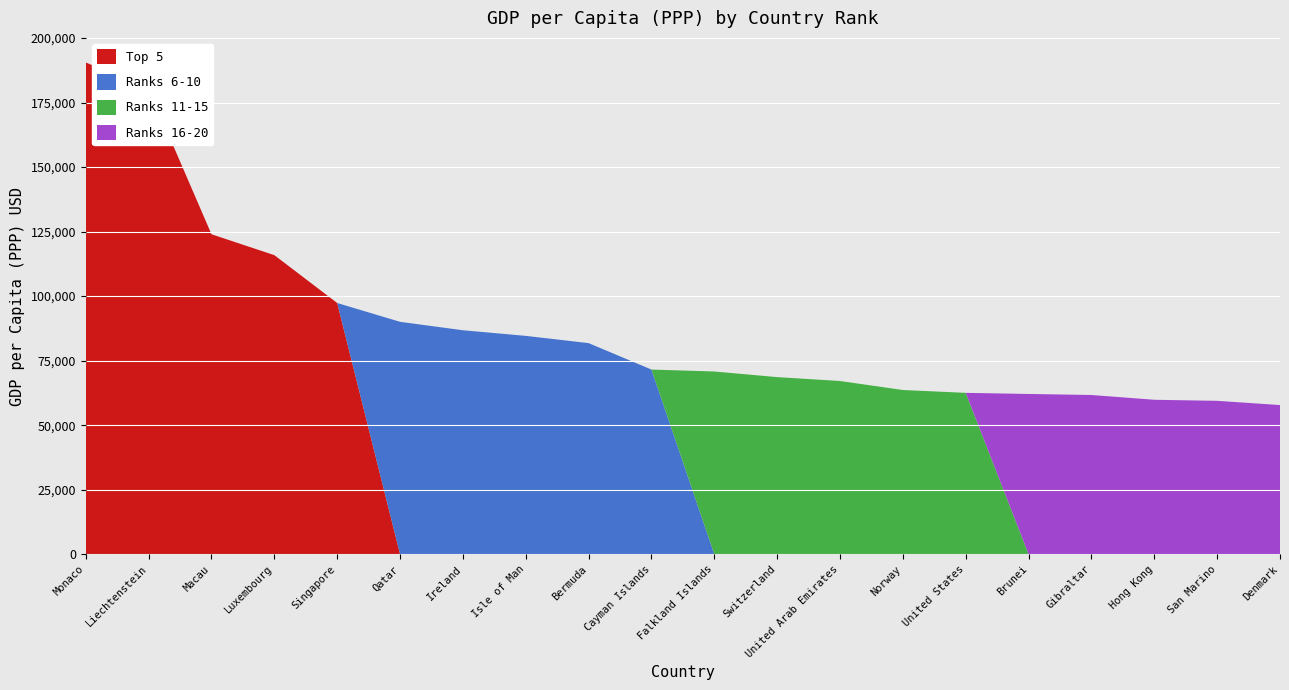

Reading left to right, what are all the values shown in this chart?

Top 5: Monaco=190513	Liechtenstein=180367	Macau=123965	Luxembourg=115874	Singapore=97341	Qatar=0	Ireland=0	Isle of Man=0	Bermuda=0	Cayman Islands=0	Falkland Islands=0	Switzerland=0	United Arab Emirates=0	Norway=0	United States=0	Brunei=0	Gibraltar=0	Hong Kong=0	San Marino=0	Denmark=0
Ranks 6-10: Monaco=0	Liechtenstein=0	Macau=0	Luxembourg=0	Singapore=0	Qatar=90044	Ireland=86781	Isle of Man=84600	Bermuda=81798	Cayman Islands=71549	Falkland Islands=0	Switzerland=0	United Arab Emirates=0	Norway=0	United States=0	Brunei=0	Gibraltar=0	Hong Kong=0	San Marino=0	Denmark=0
Ranks 11-15: Monaco=0	Liechtenstein=0	Macau=0	Luxembourg=0	Singapore=0	Qatar=0	Ireland=0	Isle of Man=0	Bermuda=0	Cayman Islands=0	Falkland Islands=70800	Switzerland=68628	United Arab Emirates=67119	Norway=63633	United States=62530	Brunei=0	Gibraltar=0	Hong Kong=0	San Marino=0	Denmark=0
Ranks 16-20: Monaco=0	Liechtenstein=0	Macau=0	Luxembourg=0	Singapore=0	Qatar=0	Ireland=0	Isle of Man=0	Bermuda=0	Cayman Islands=0	Falkland Islands=0	Switzerland=0	United Arab Emirates=0	Norway=0	United States=0	Brunei=62100	Gibraltar=61700	Hong Kong=59848	San Marino=59439	Denmark=57804